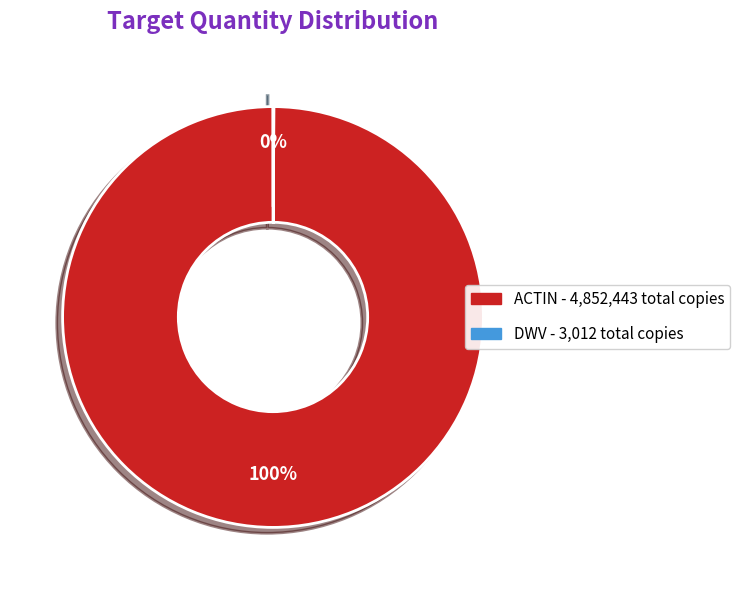

What is the largest slice in the pie chart?

ACTIN